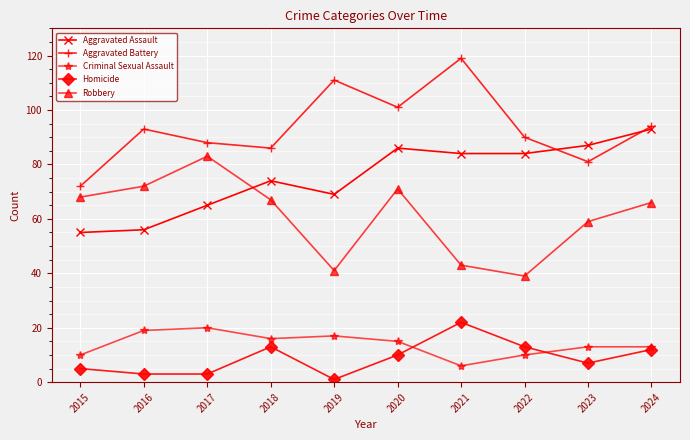

Reading left to right, transcribe all the data shown in this chart.

Aggravated Assault: 55	56	65	74	69	86	84	84	87	93
Aggravated Battery: 72	93	88	86	111	101	119	90	81	94
Criminal Sexual Assault: 10	19	20	16	17	15	6	10	13	13
Homicide: 5	3	3	13	1	10	22	13	7	12
Robbery: 68	72	83	67	41	71	43	39	59	66